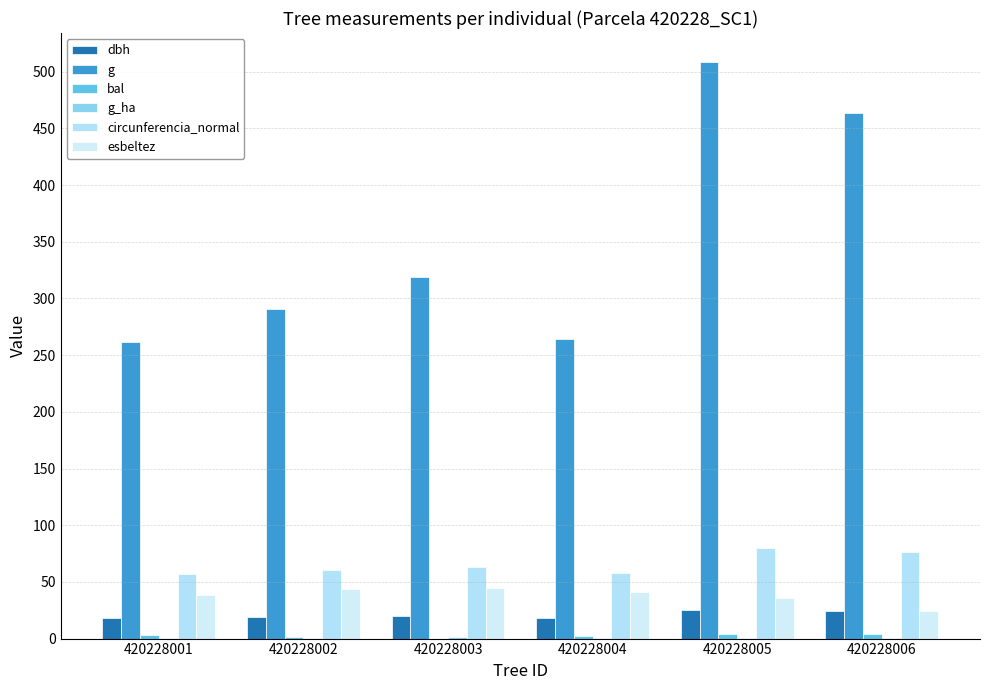

Which category has the lowest value across all series?

420228003